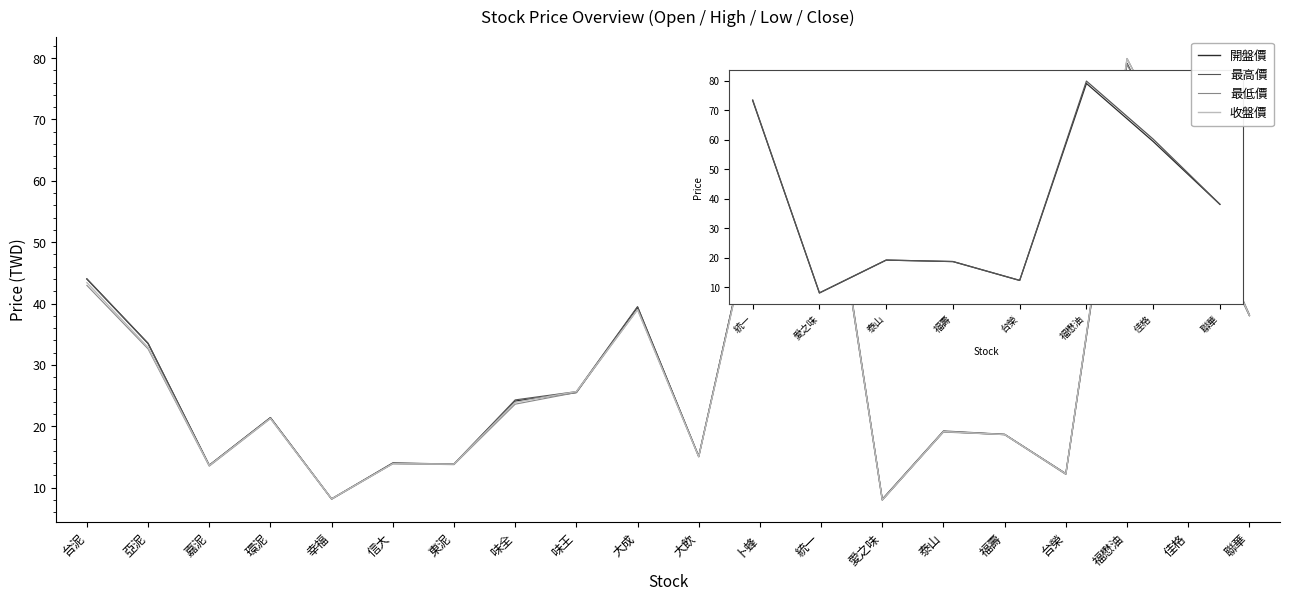

What is the minimum value shown in the chart?

8.0